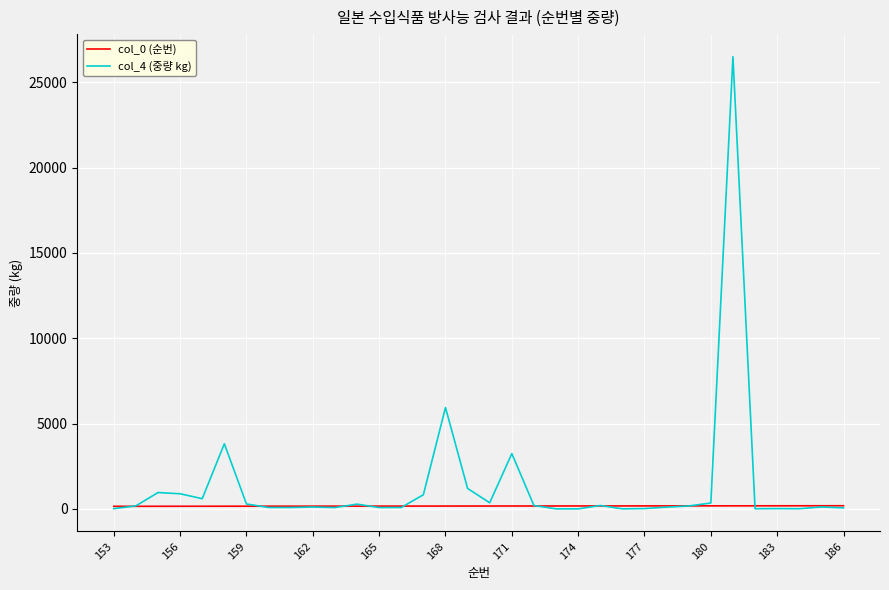

What is the difference between the second highest and minimum values in the col_4 (중량 kg) series?

5937